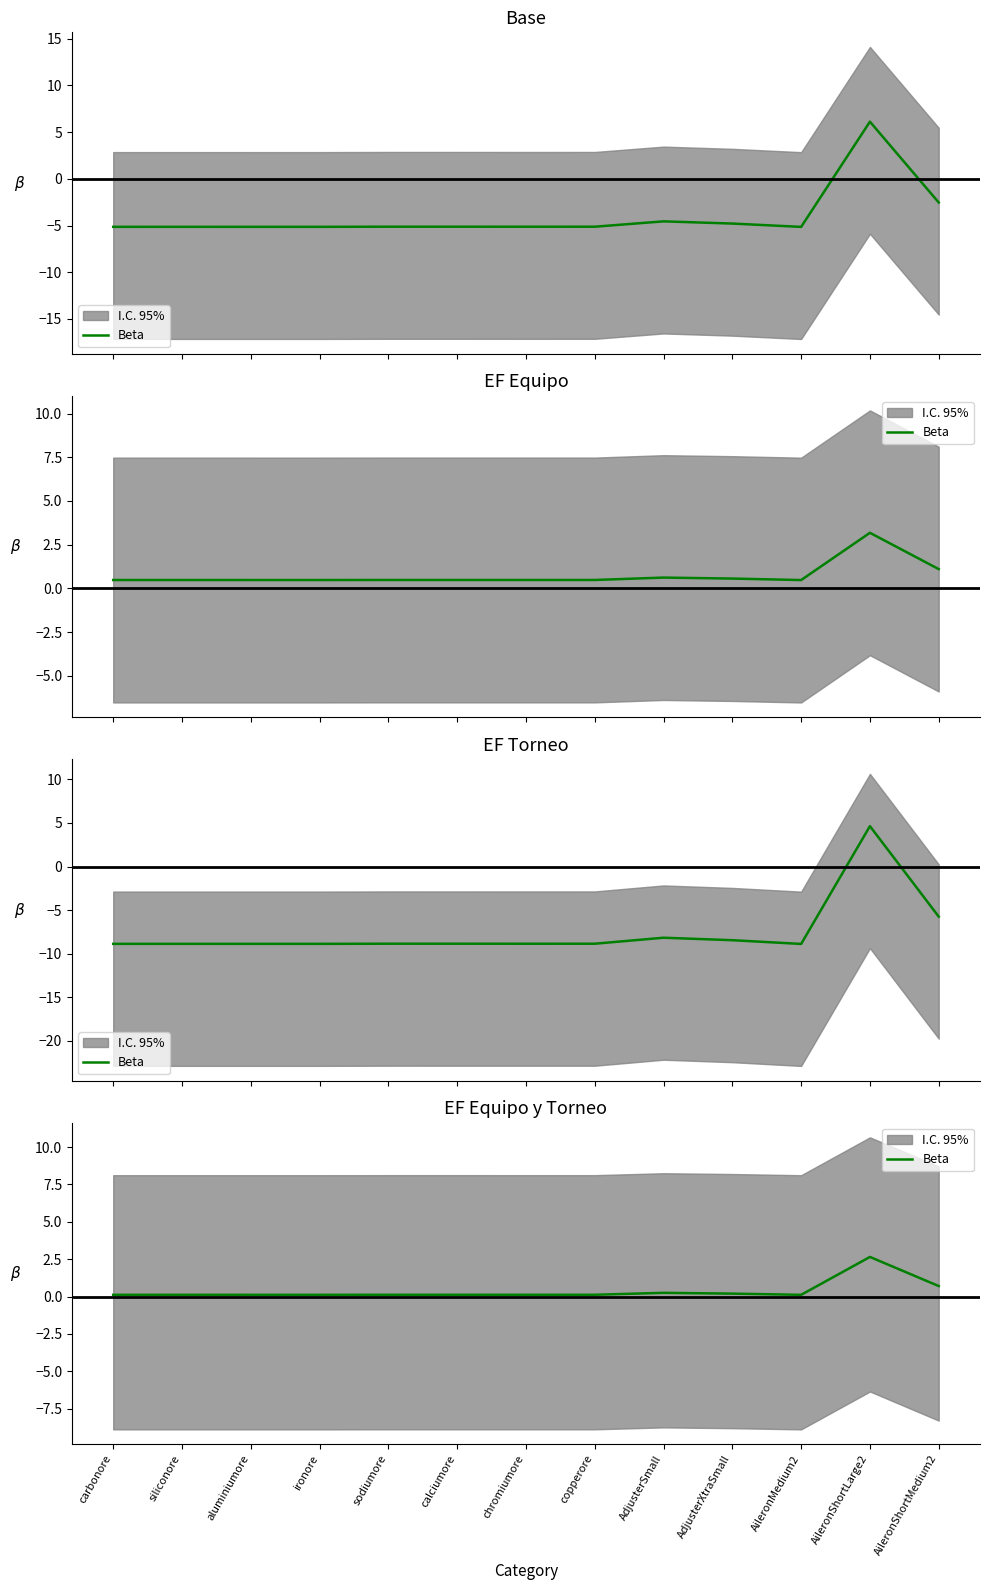

The chart shows a value of 0.5 at AileronShortMedium2. True or false?

False